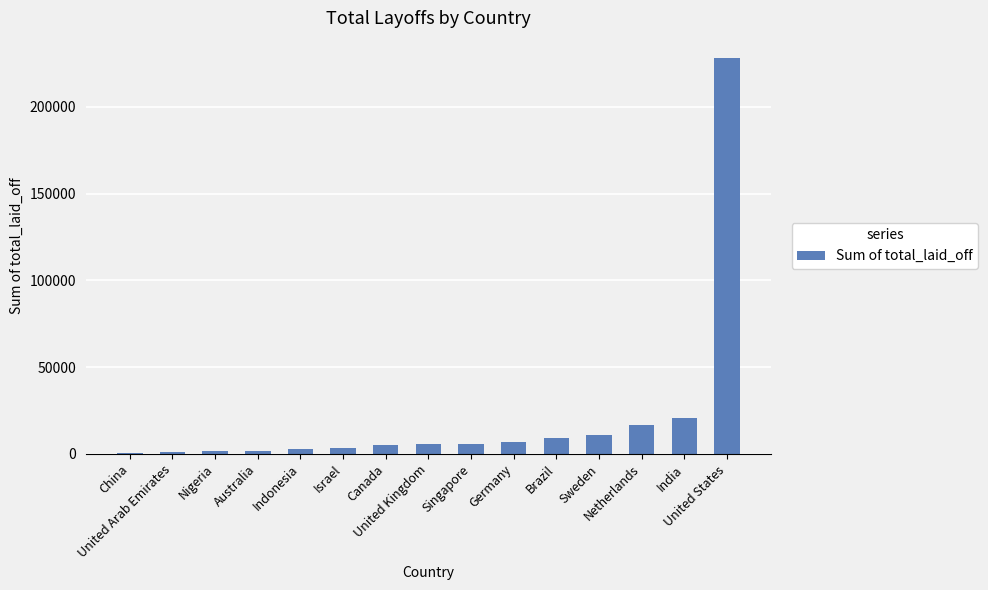

Where is the data nearest to the value 114531?

India